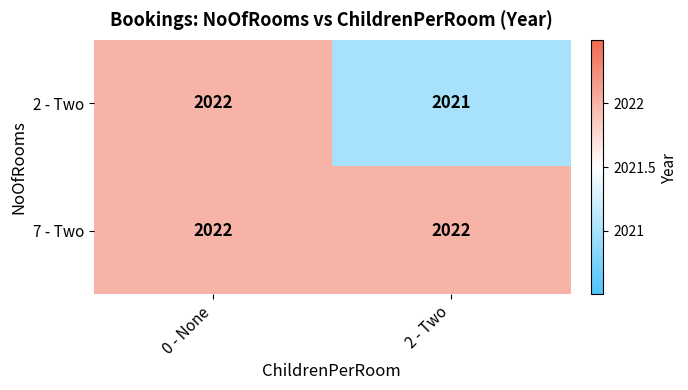

Rank the series at 2 - Two from highest to lowest value.

7 - Two, 2 - Two